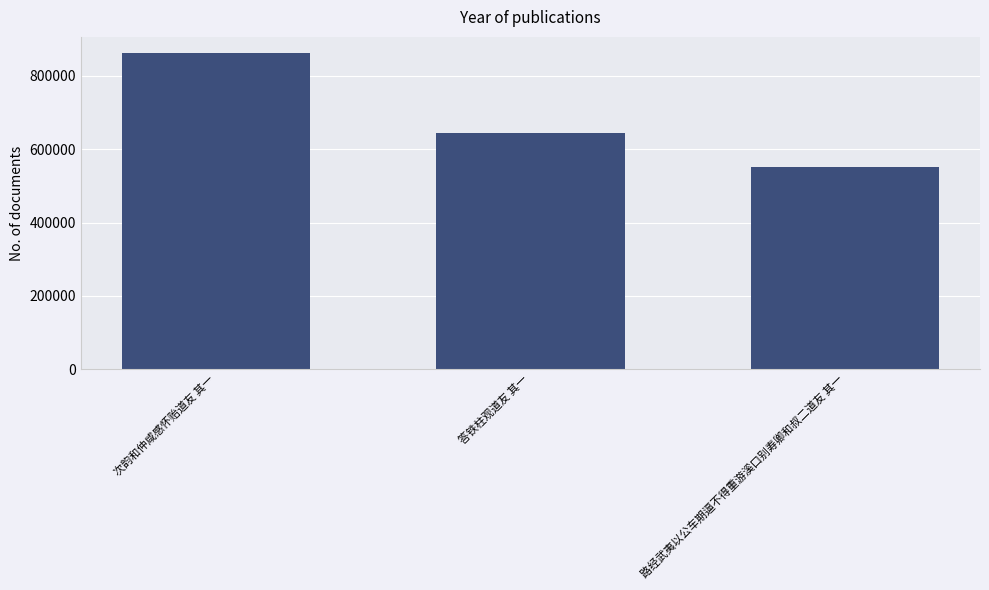

Read the value at 路经武夷以公车期逼不得重游溪口别寿卿和叔二道友 其一.

551858